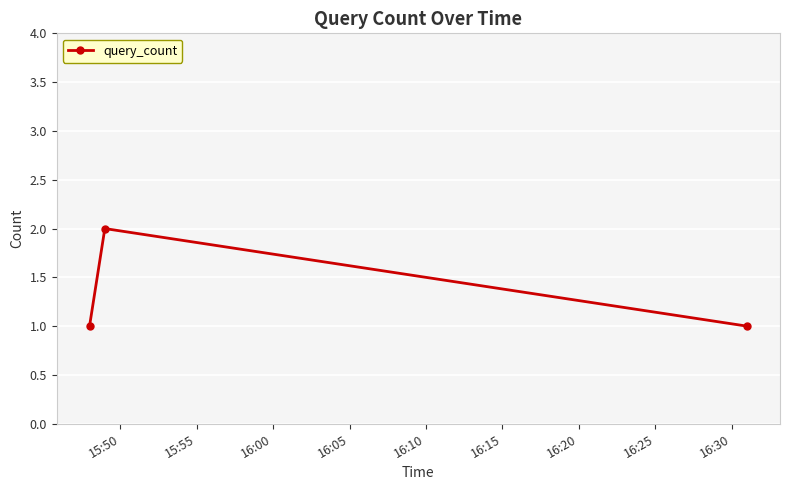

What is the value of the 3rd point from the left?

1